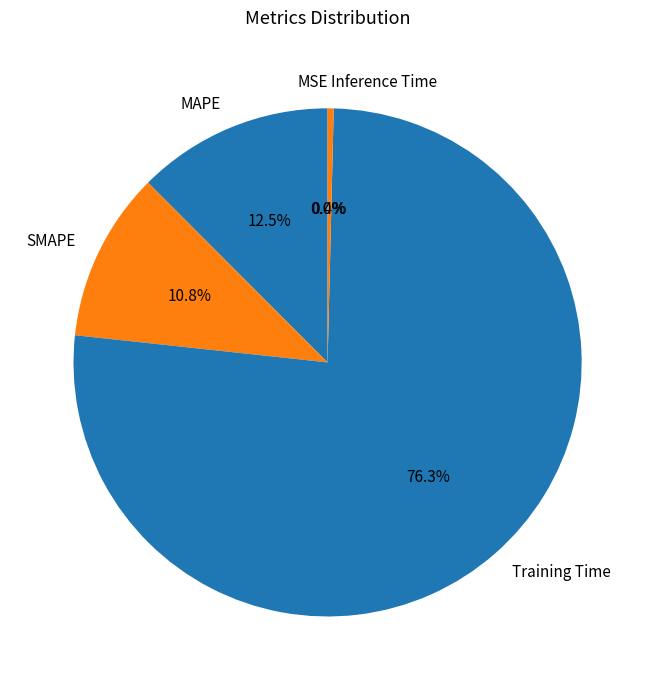

Which slice is the largest?

Training Time